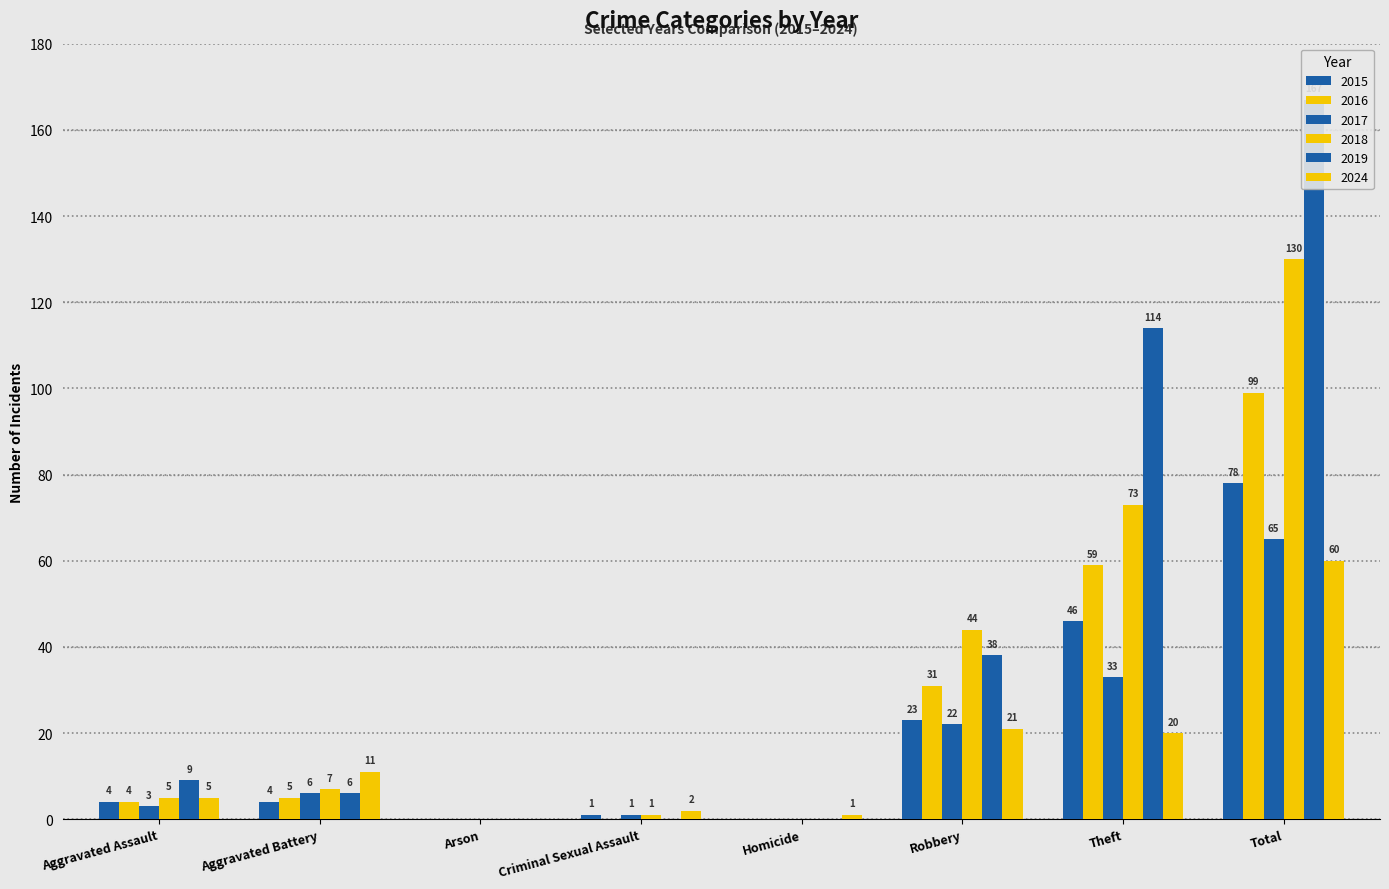

What is the sum of the 2016 values at Arson and Total?

99